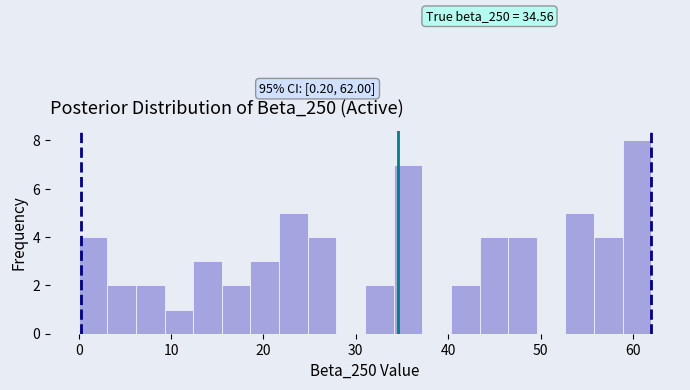

Around what value on the x-axis is the tallest bar? Give the approximate position of its centre, as read against the axis.

60